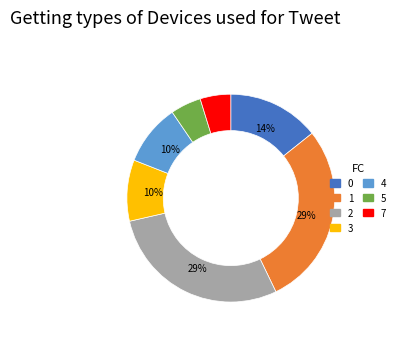

Combined, do 5 and 0 account for over 50%?

No